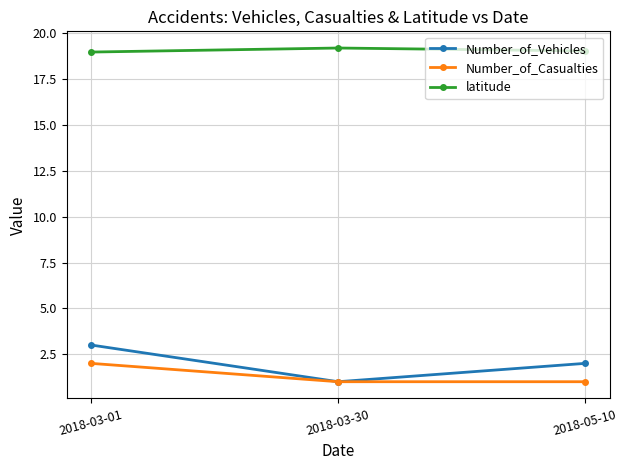

What is the maximum value for Number_of_Casualties?

2.0